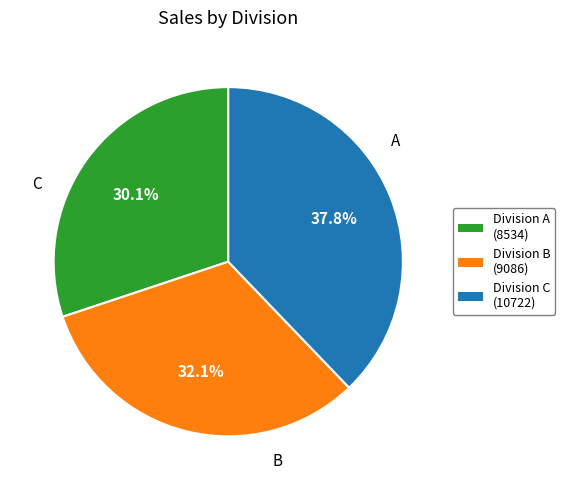

What is the ratio of the value at Division B (9086) to the value at Division C (10722)?

0.8